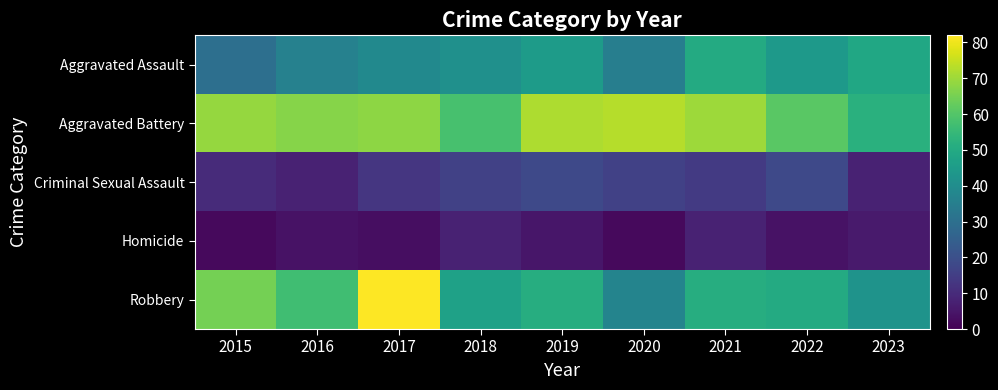

What is the spread (max minus min) of values at 2022?

57